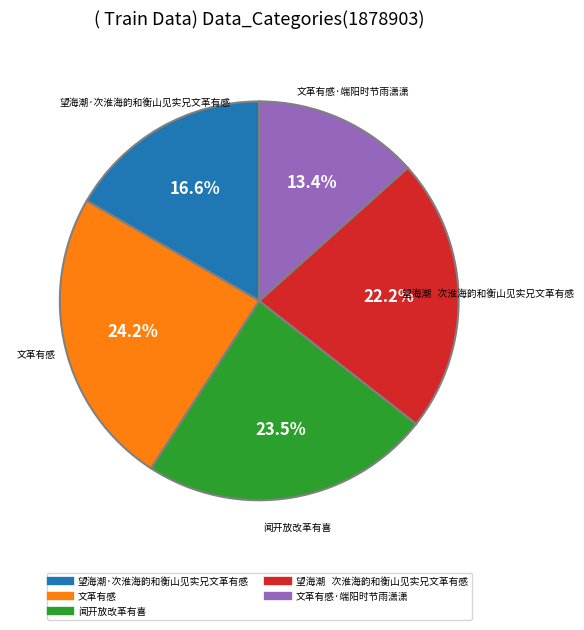

Is there any slice that represents more than half of the pie?

No